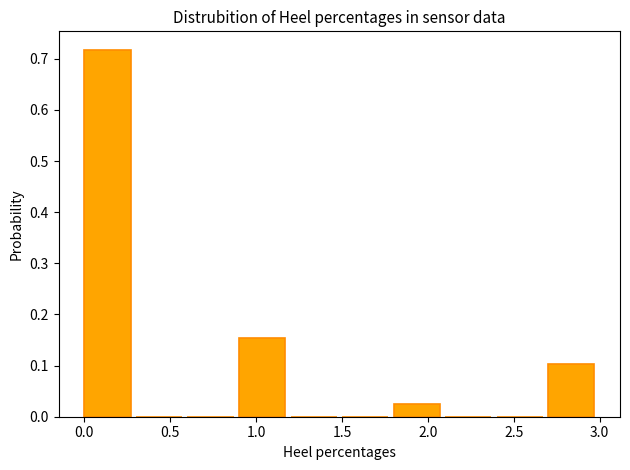

Reading left to right, list every bar in this chart as the range it spans on the x-axis followed by its height. The values are not printed on the chart, so give them approximately, as read against the axis.

0.0 to 0.3: 0.72
0.3 to 0.6: 0
0.6 to 0.9: 0
0.9 to 1.2: 0.15
1.2 to 1.5: 0
1.5 to 1.8: 0
1.8 to 2.1: 0.03
2.1 to 2.4: 0
2.4 to 2.7: 0
2.7 to 3.0: 0.10